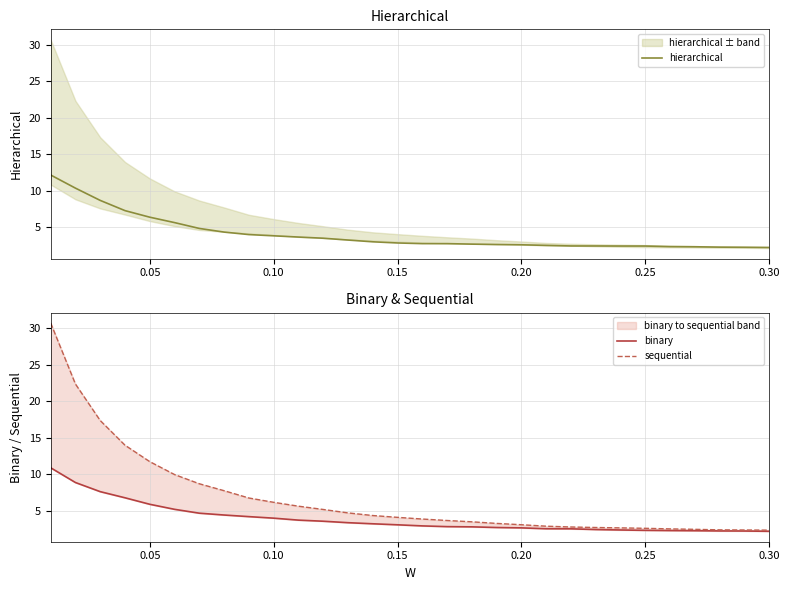

What is the difference between the maximum and second lowest values in the binary series?

8.7